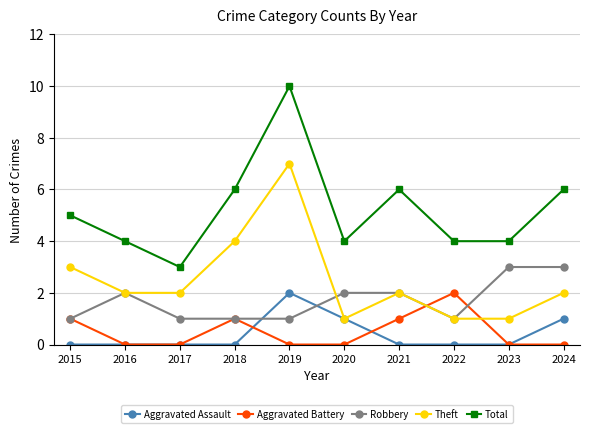

Which category has the highest value across all series?

2019